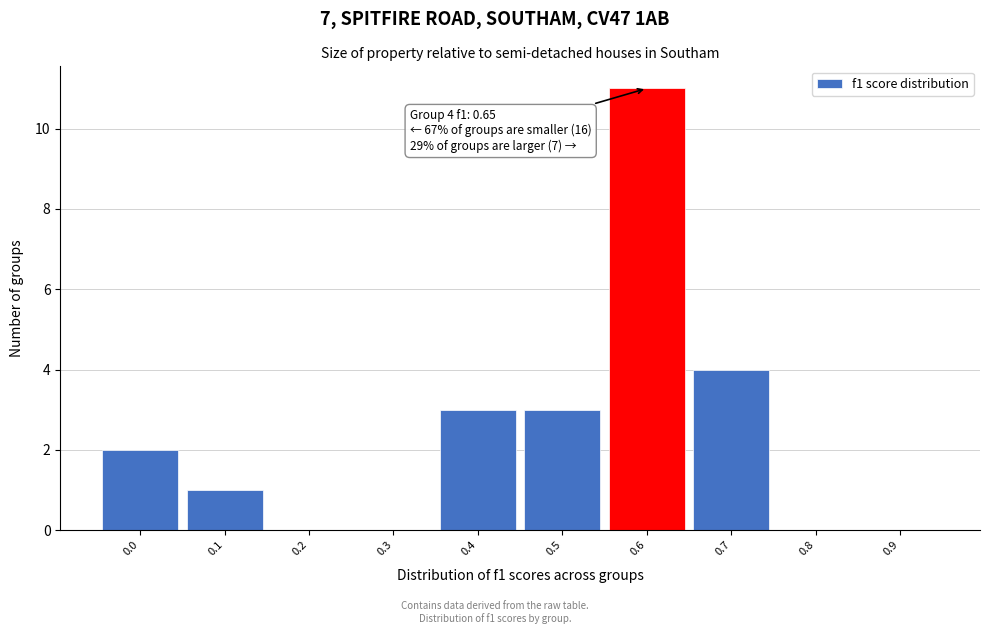

Reading right to left, transcribe all the data shown in this chart.

0.9=0	0.8=0	0.7=4	0.6=11	0.5=3	0.4=3	0.3=0	0.2=0	0.1=1	0.0=2